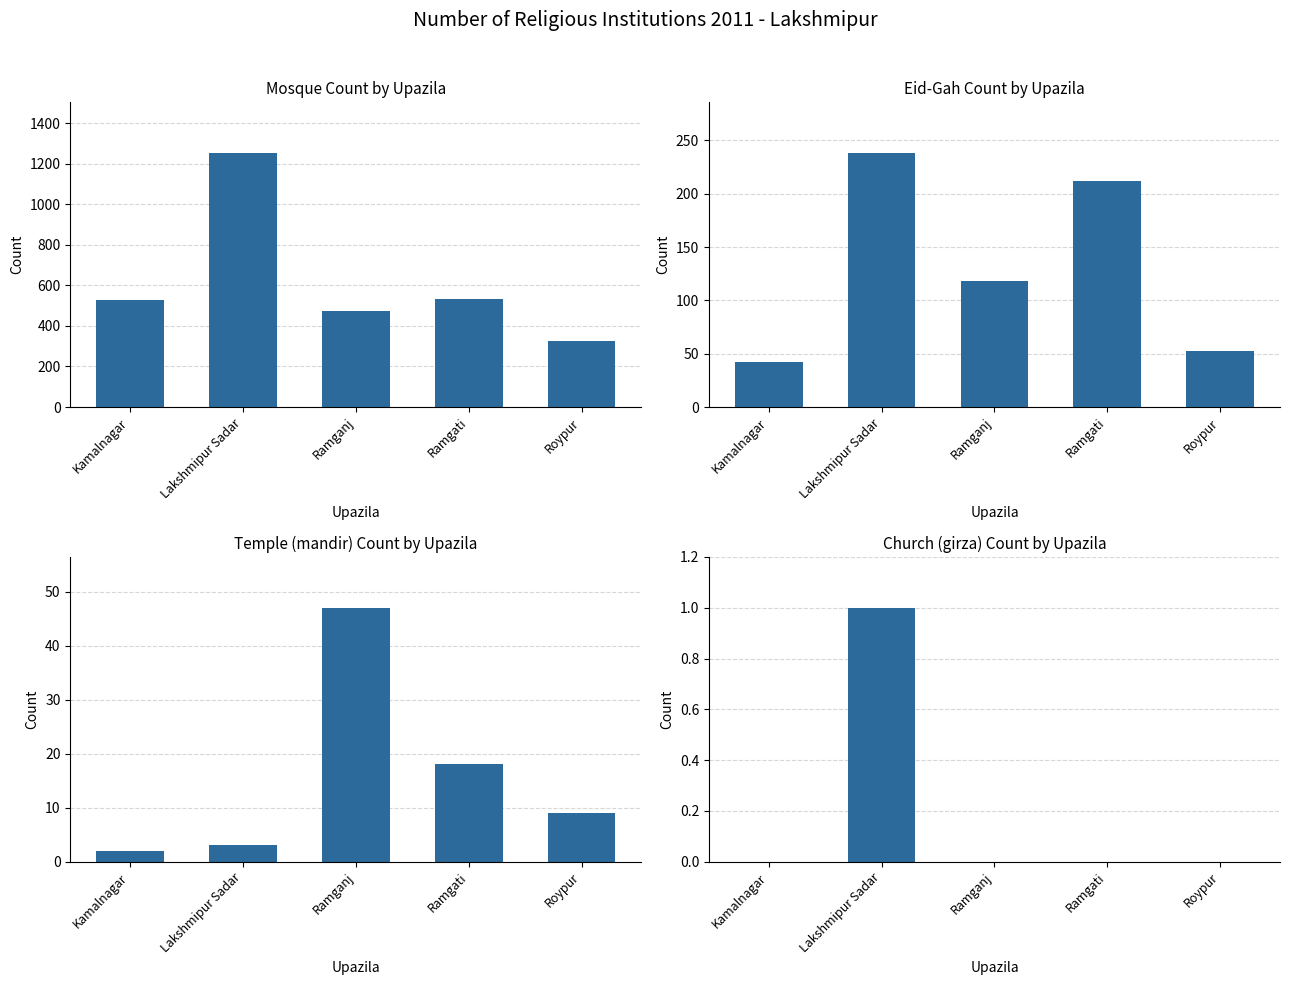

What are all the series names shown in the legend?

Mosque, Eid-Gah, Temple (mandir), Church (girza)